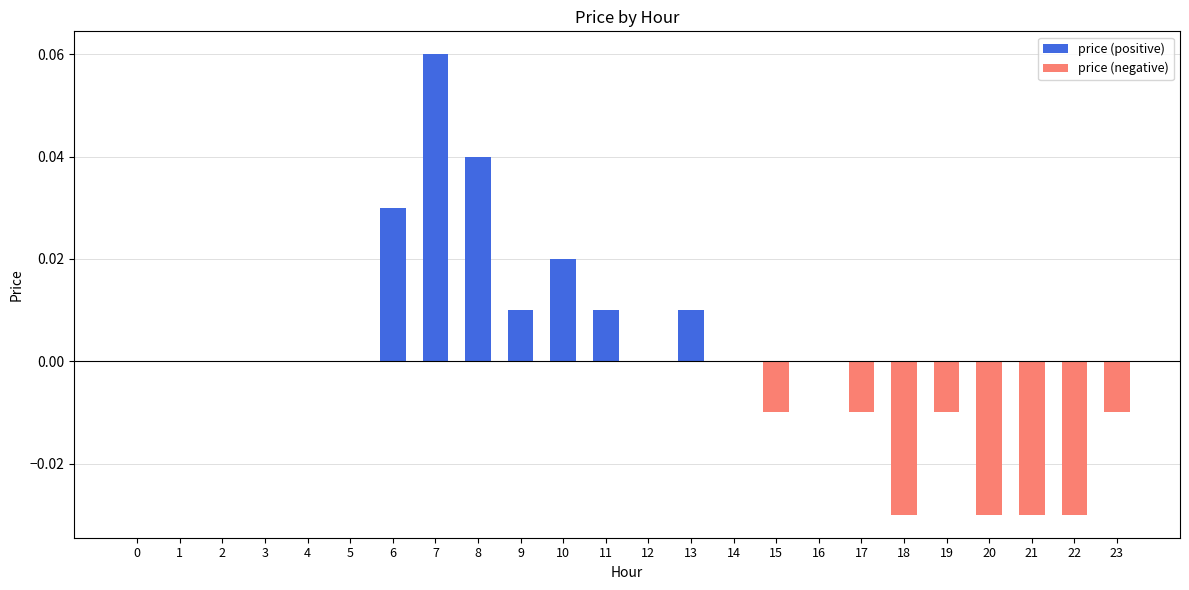

Are the bars horizontal?

No